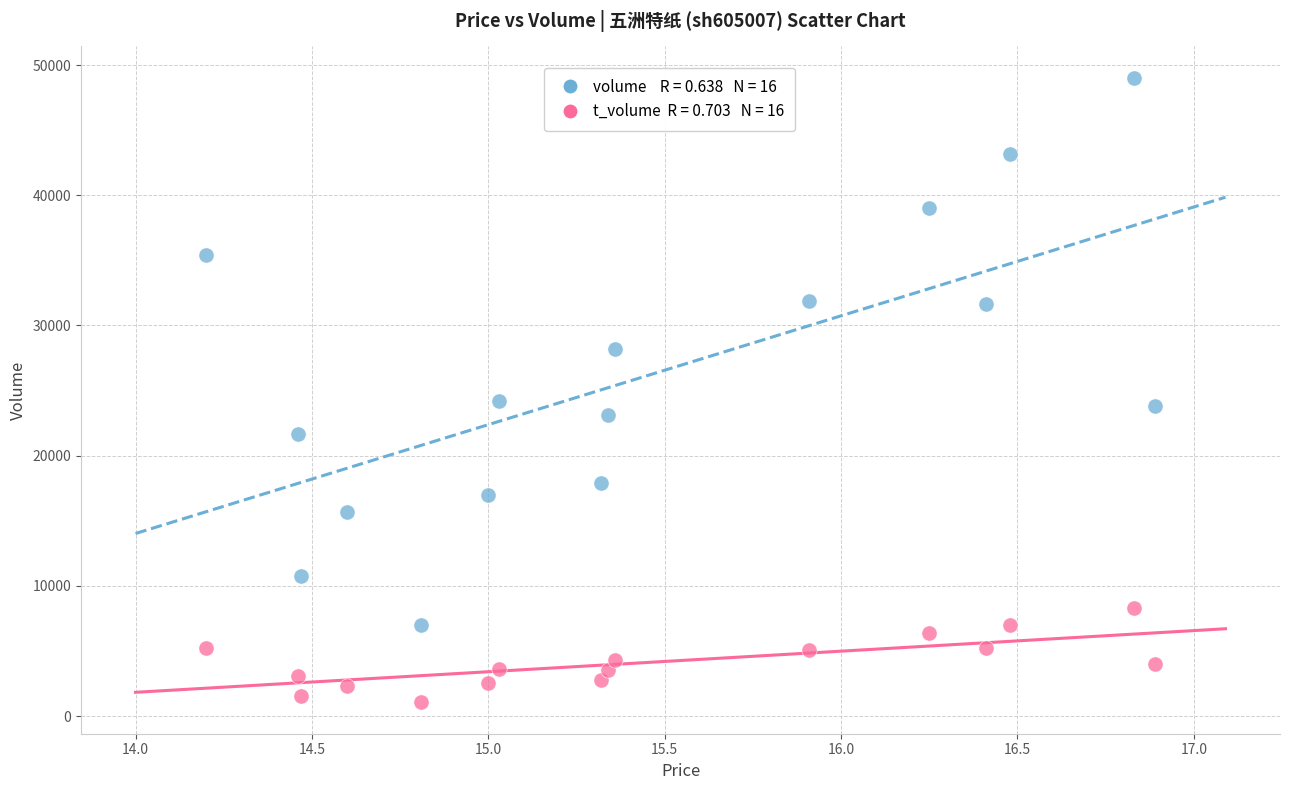

Across all data points, what is the range of Y values (max minus min)?

47986